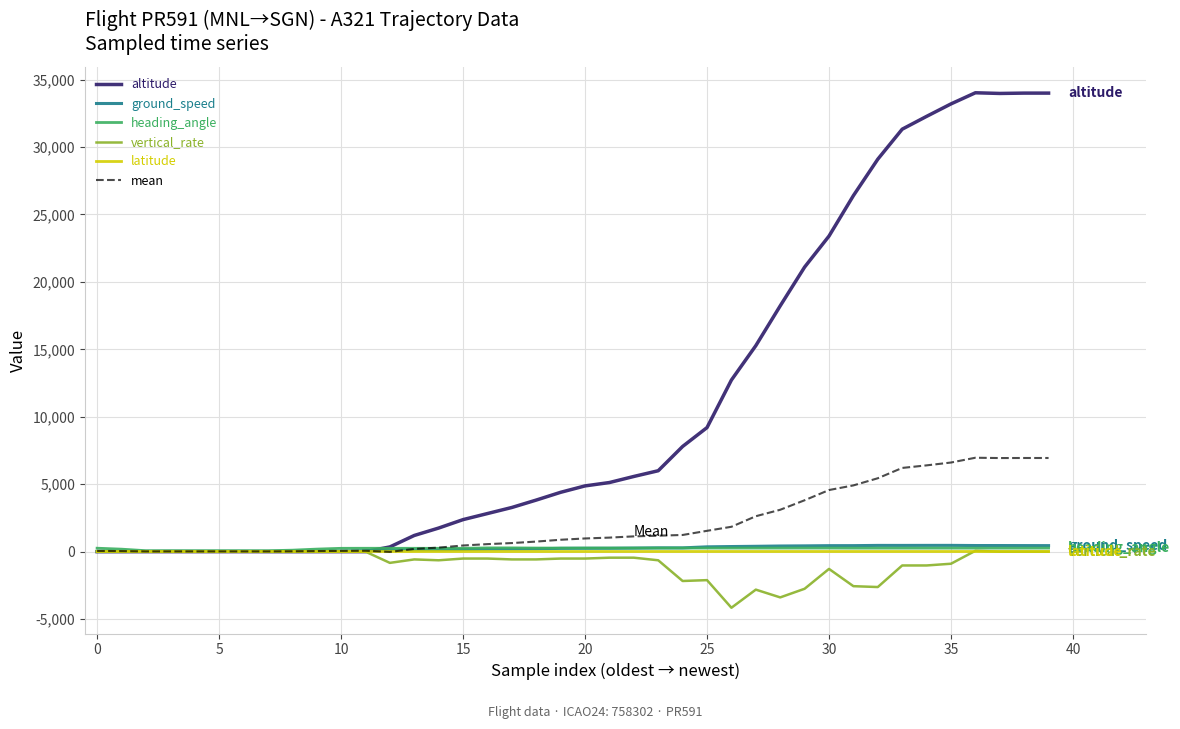

How many lines are shown in the chart?

6